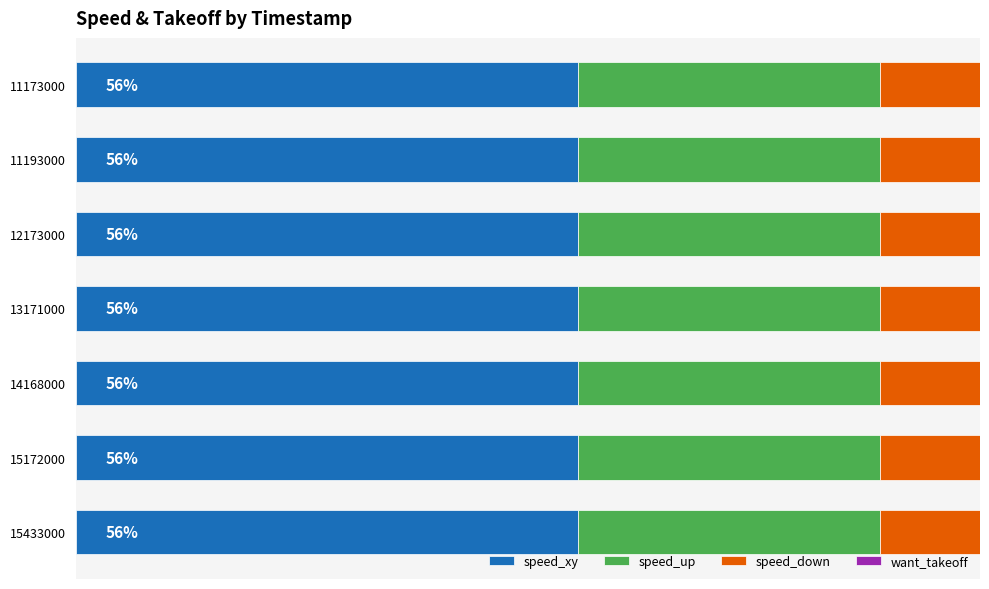

What are all the series names shown in the legend?

speed_xy, speed_up, speed_down, want_takeoff